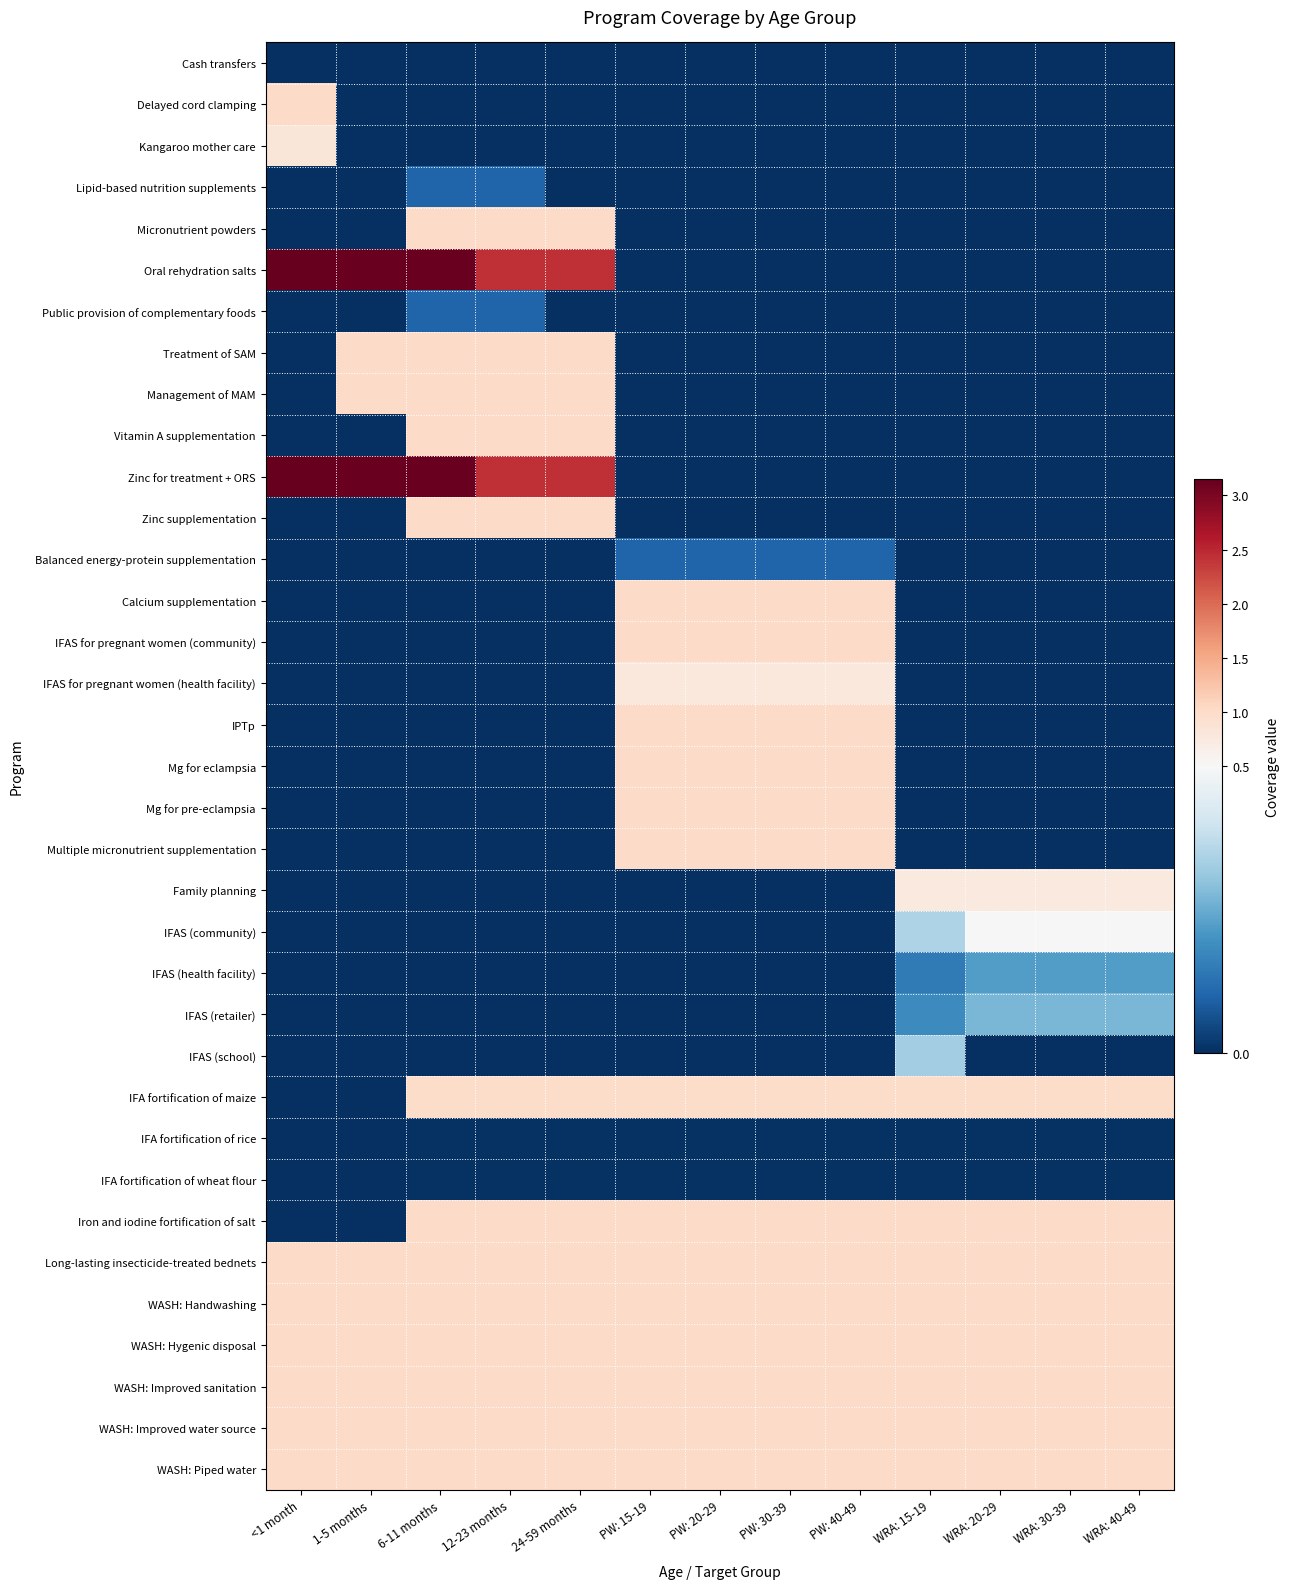

Which label corresponds to the smallest value in the chart?

<1 month